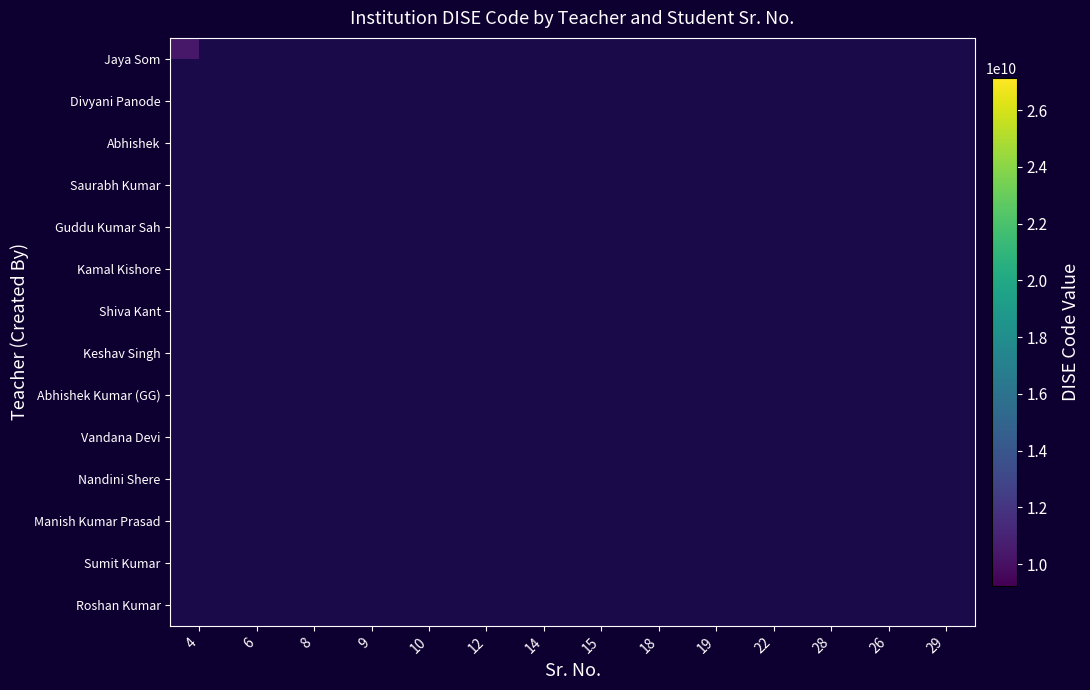

The value of Divyani Panode at 6 is 27140301201.0. True or false?

True